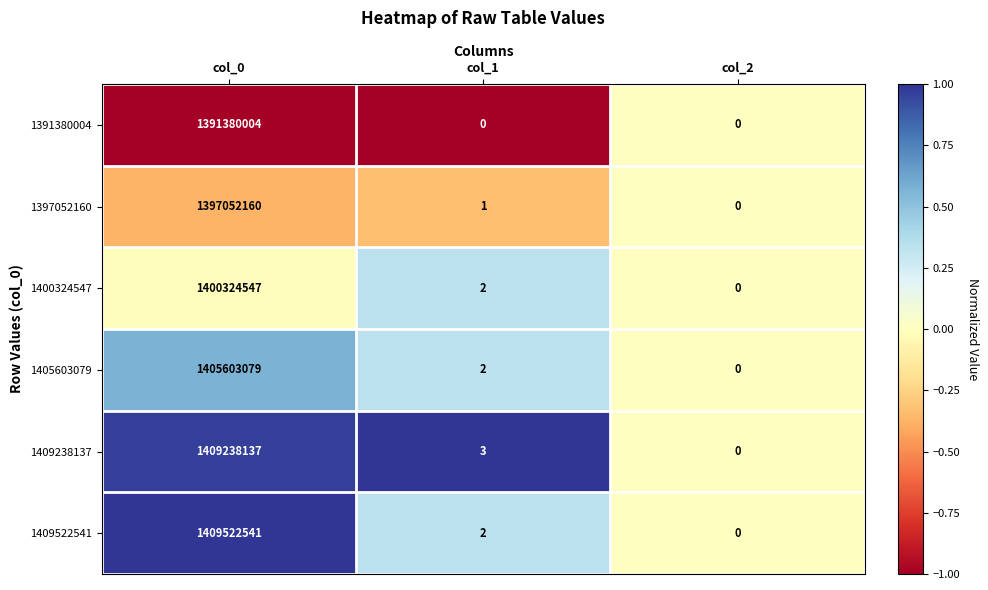

Reading left to right, extract all data points from this chart.

1391380004: 1391380004	0	0
1397052160: 1397052160	1	0
1400324547: 1400324547	2	0
1405603079: 1405603079	2	0
1409238137: 1409238137	3	0
1409522541: 1409522541	2	0